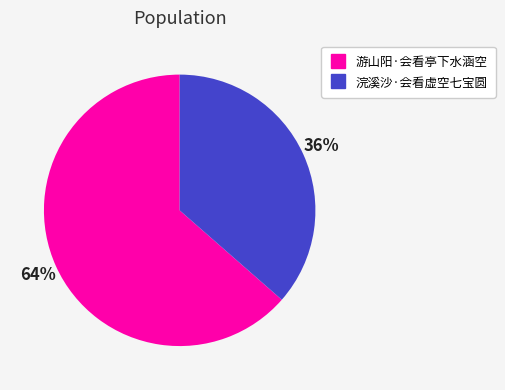

Is the sum of 浣溪沙·会看虚空七宝圆 and 游山阳·会看亭下水涵空 greater than half?

Yes